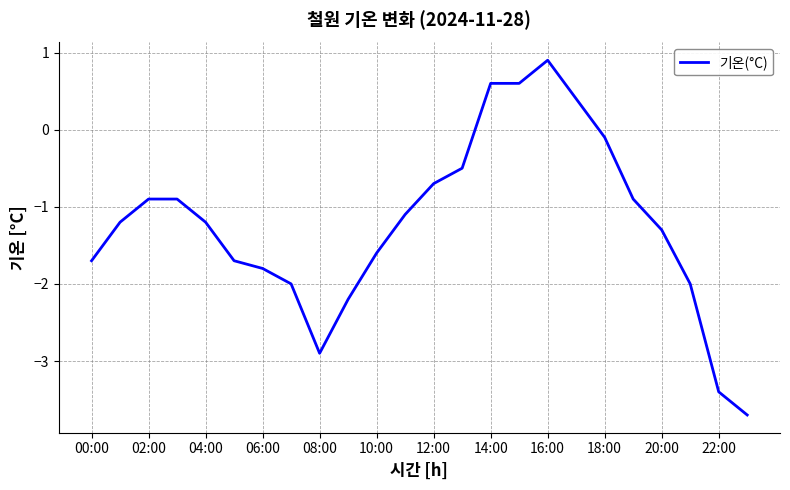

How many positive values are there?

4